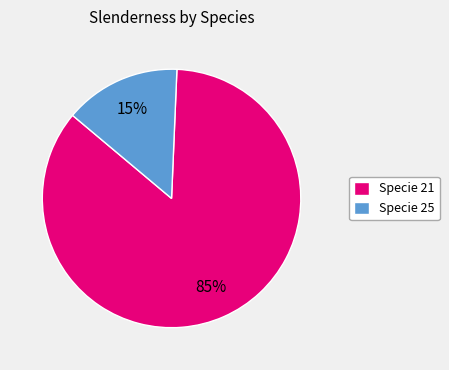

Does Specie 21 account for over 50% of the chart?

Yes